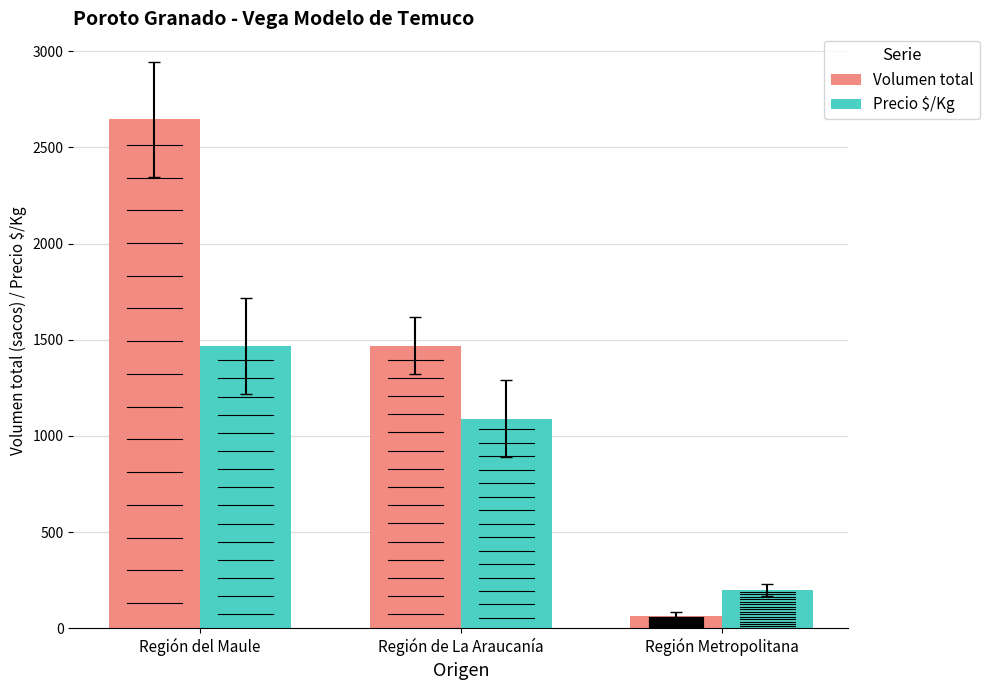

Is the value of Precio $/Kg at Región de La Araucanía greater than the value of Volumen total at Región del Maule?

No